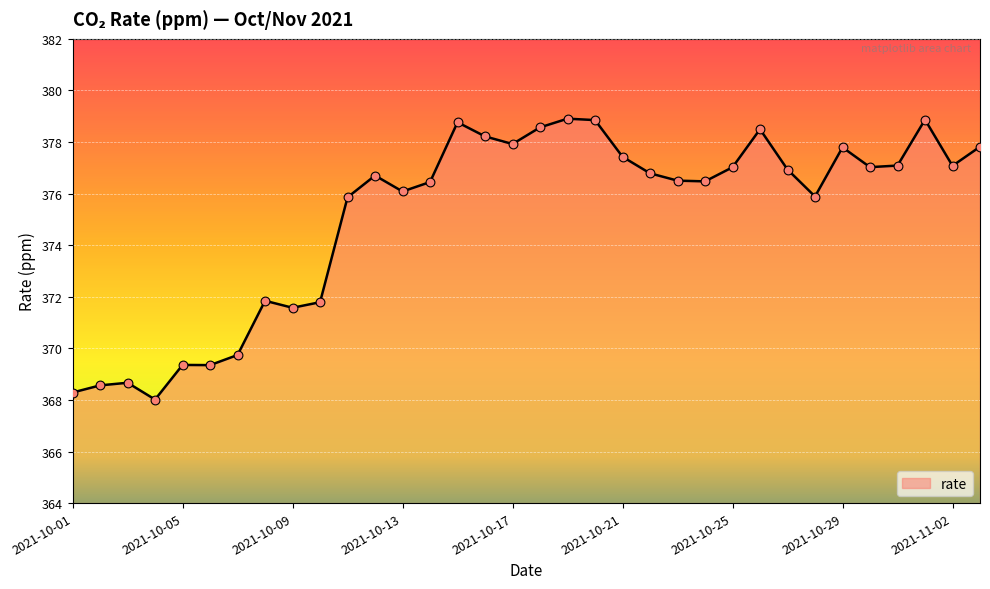

What is the smallest value displayed?

368.0